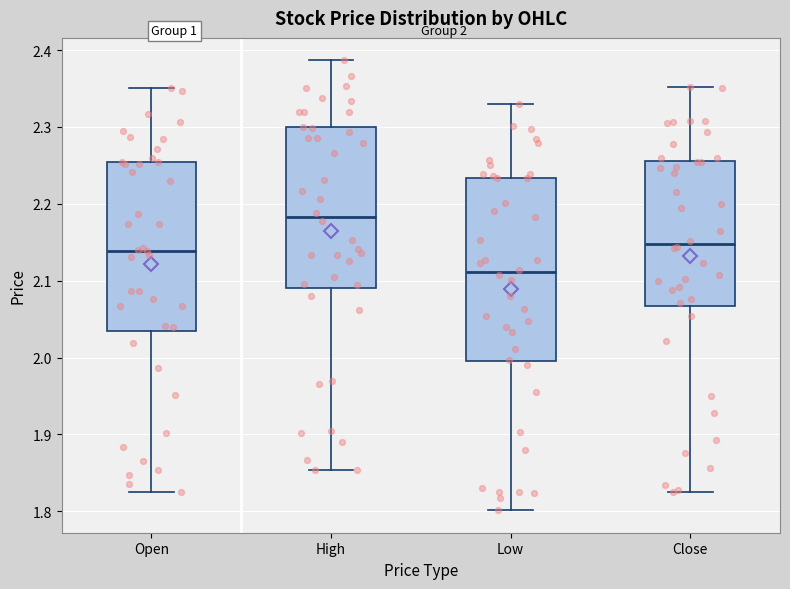

Which box has the highest median line?

High